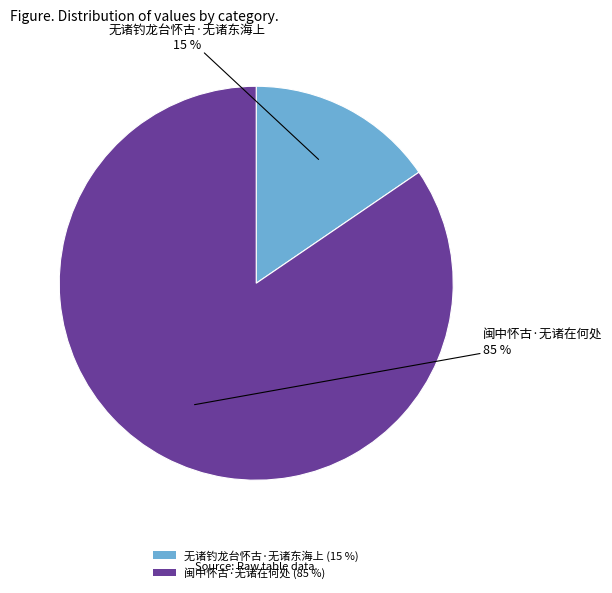

How many segments does this pie chart have?

2